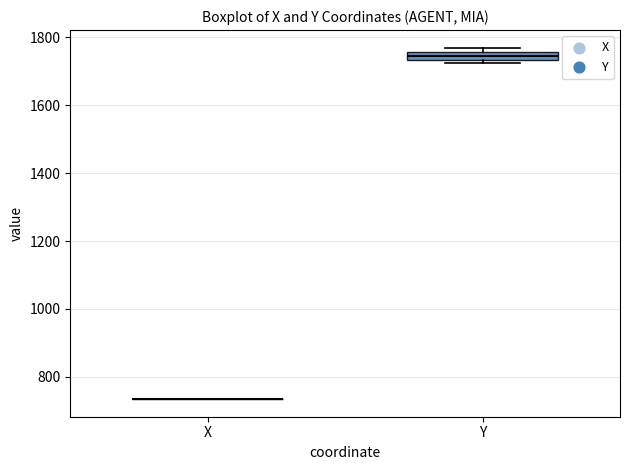

Comparing the boxes themselves (not the whiskers), which one is the tallest?

Y